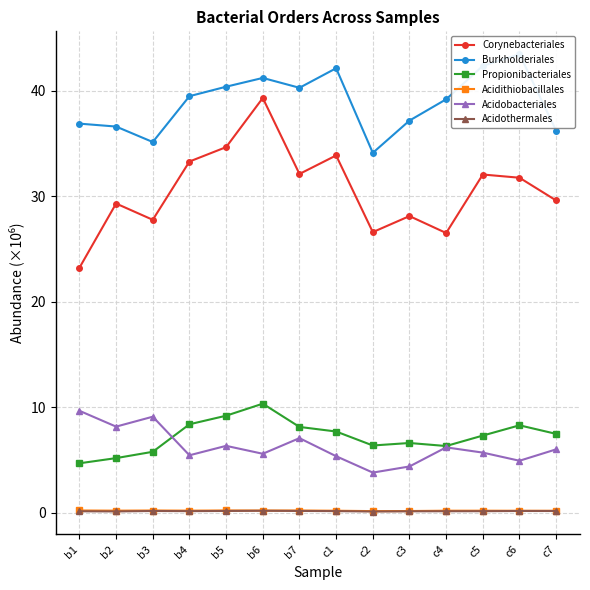

Is this an area chart (filled region under the line)?

No